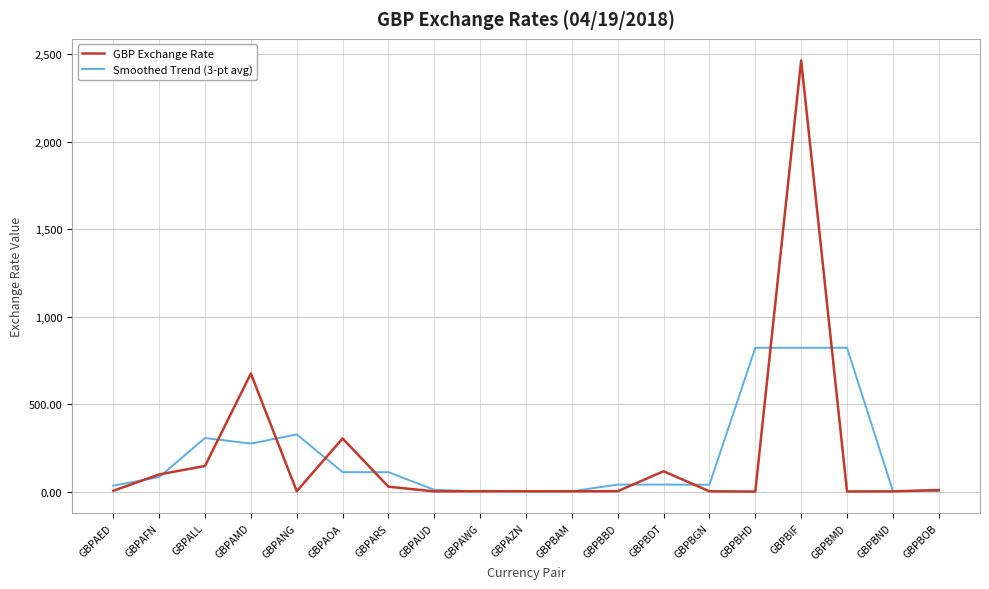

Which series has the largest range (max minus min)?

GBP Exchange Rate